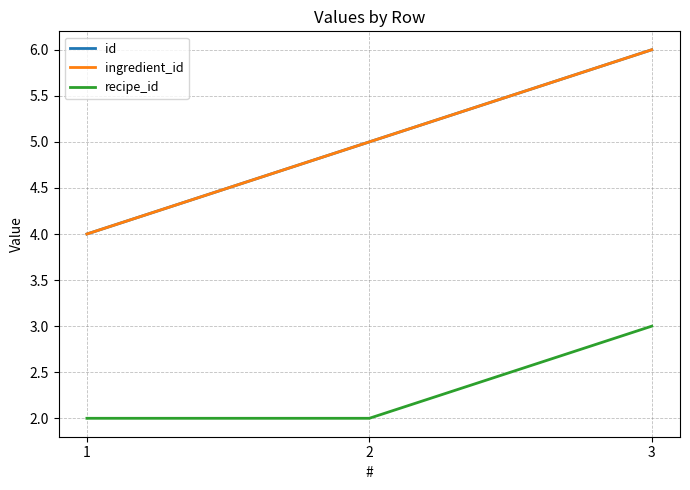

The id series shows 10 at 3. True or false?

False